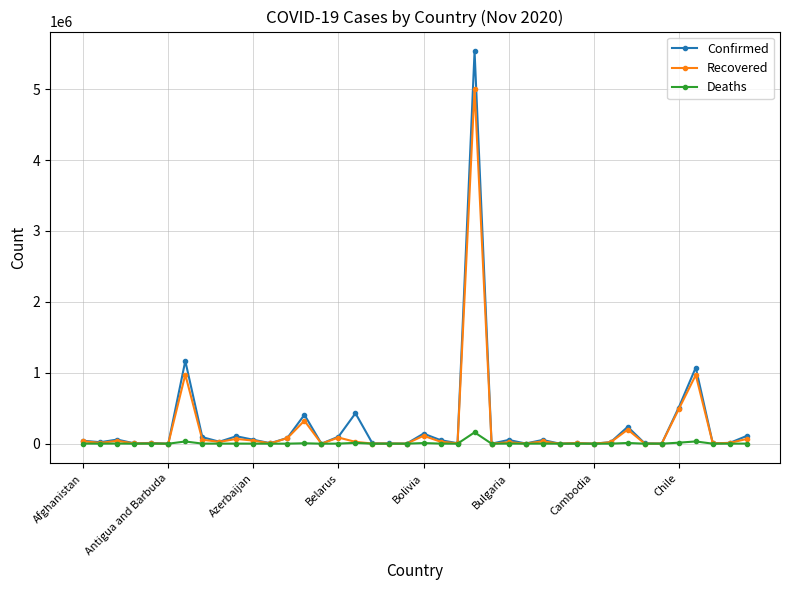

At how many categories does at least one series exceed 5258907?

1